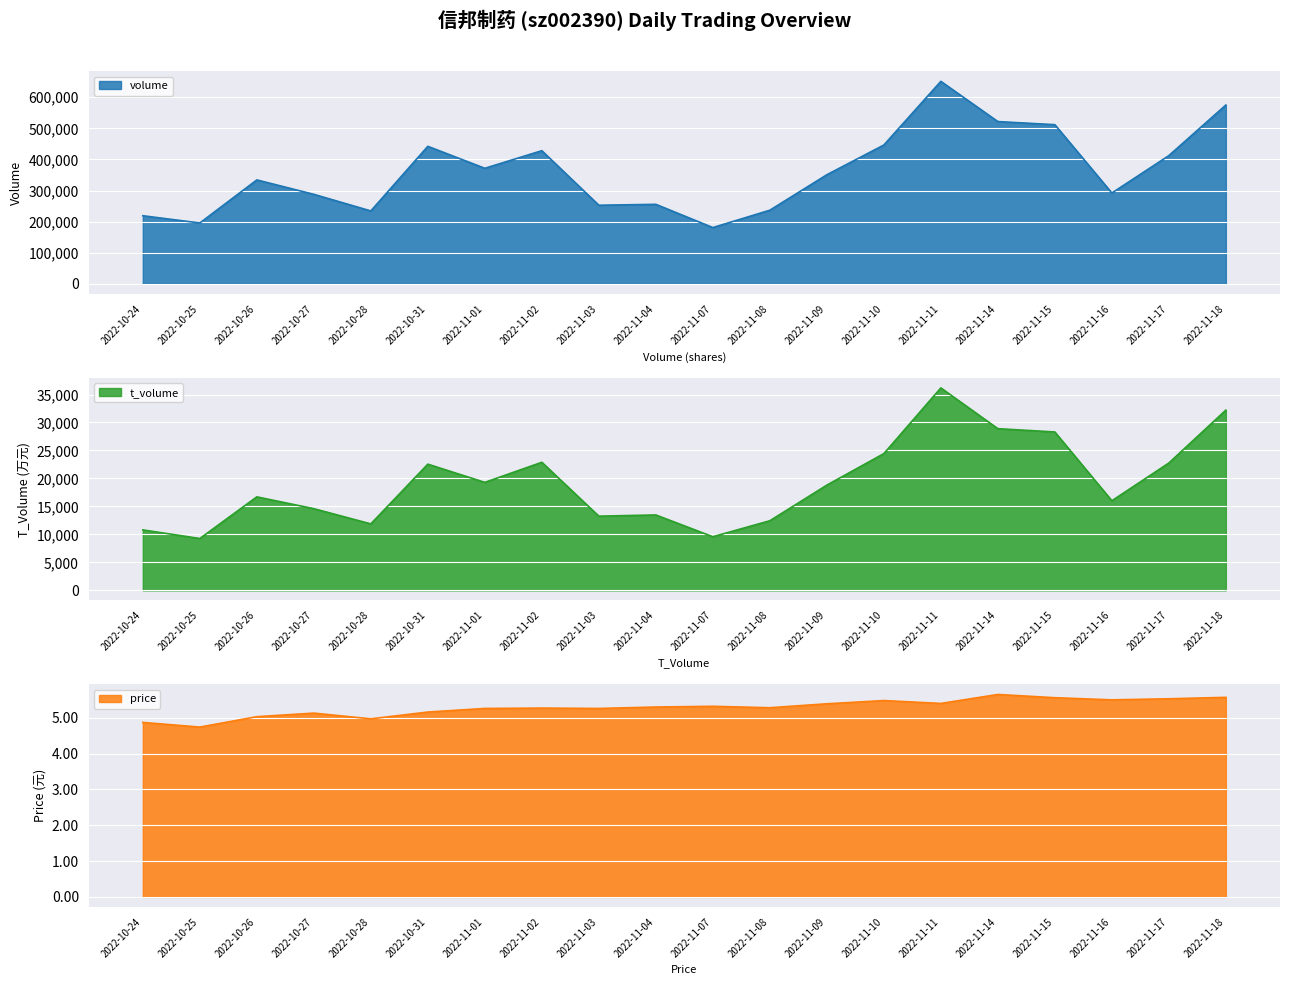

What are all the series names shown in the legend?

volume, t_volume, price